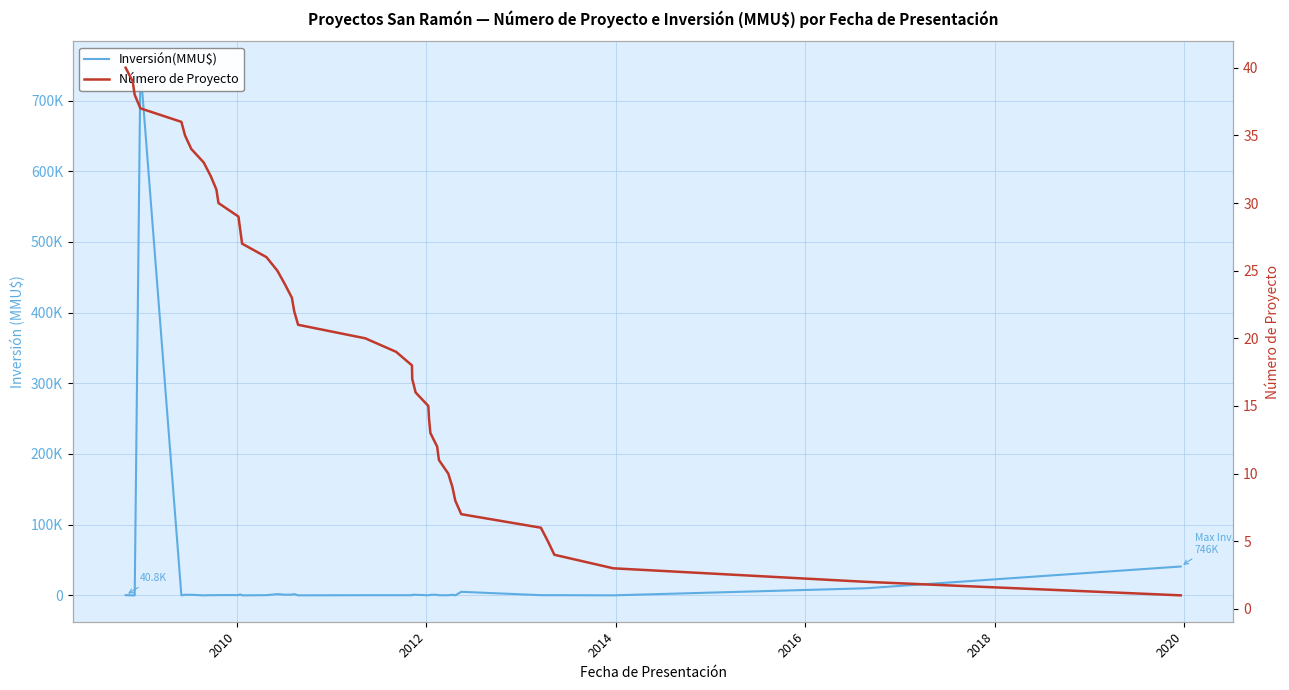

How many data points in Número de Proyecto are less than 21?

20